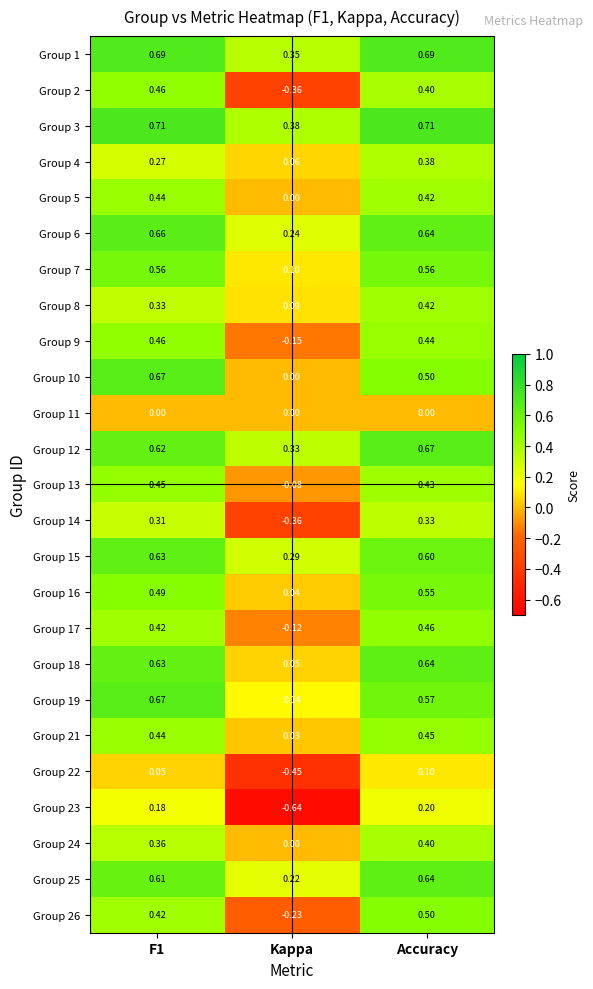

Is the value of Group 24 at Accuracy greater than the value of Group 23 at F1?

Yes